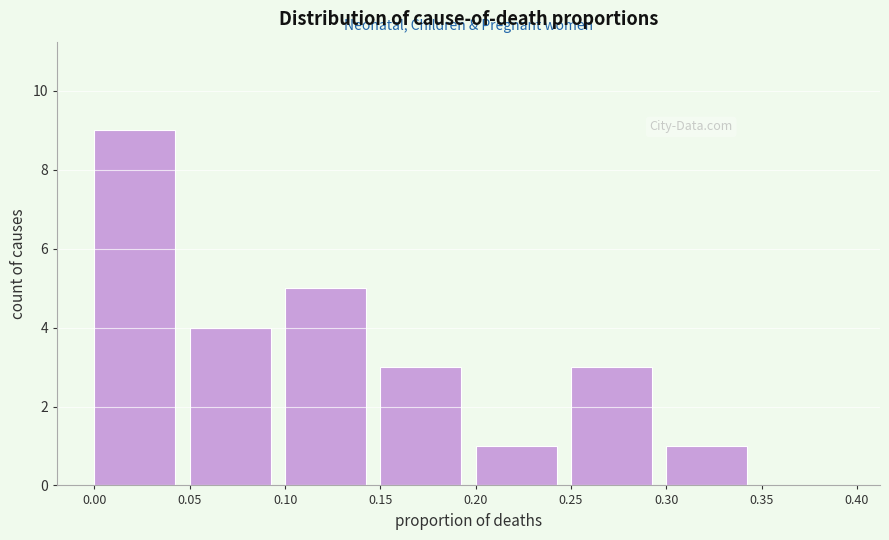

Over which range of the x-axis is the bar tallest?

0.00 to 0.05